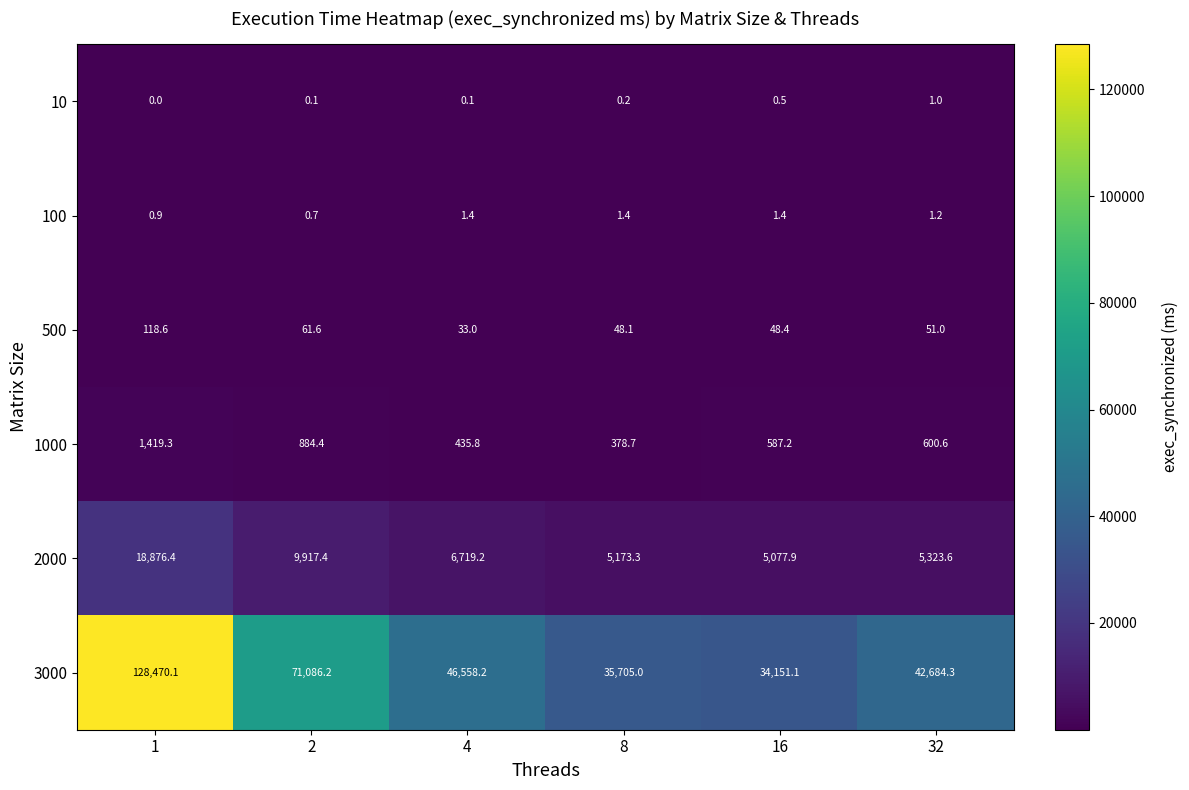

What is the sum of the 500 values at 2 and 8?

109.7